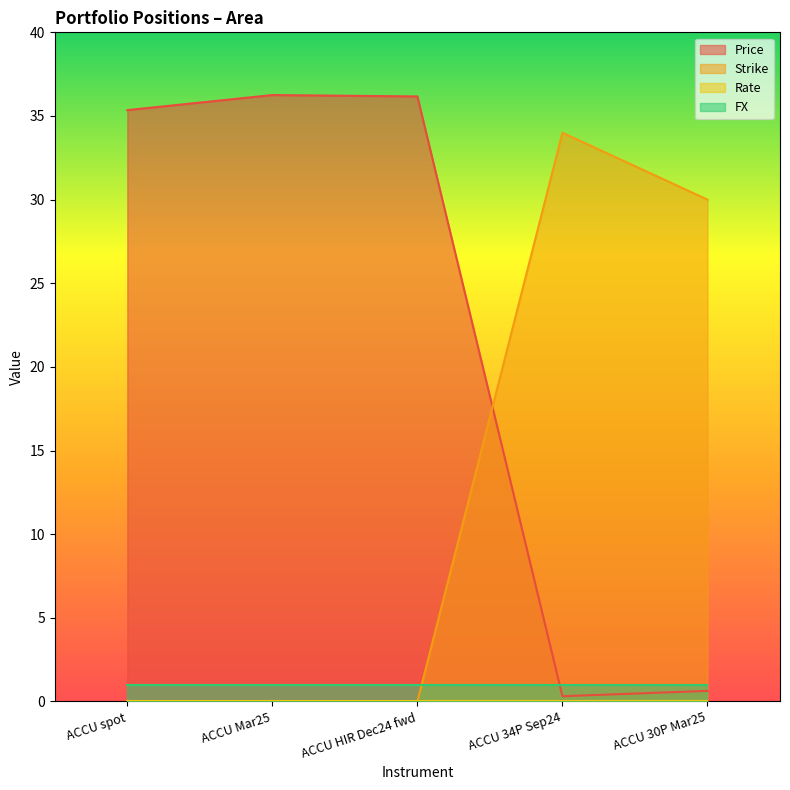

Where do Strike and Price first cross each other?

ACCU HIR Dec24 fwd and ACCU 34P Sep24